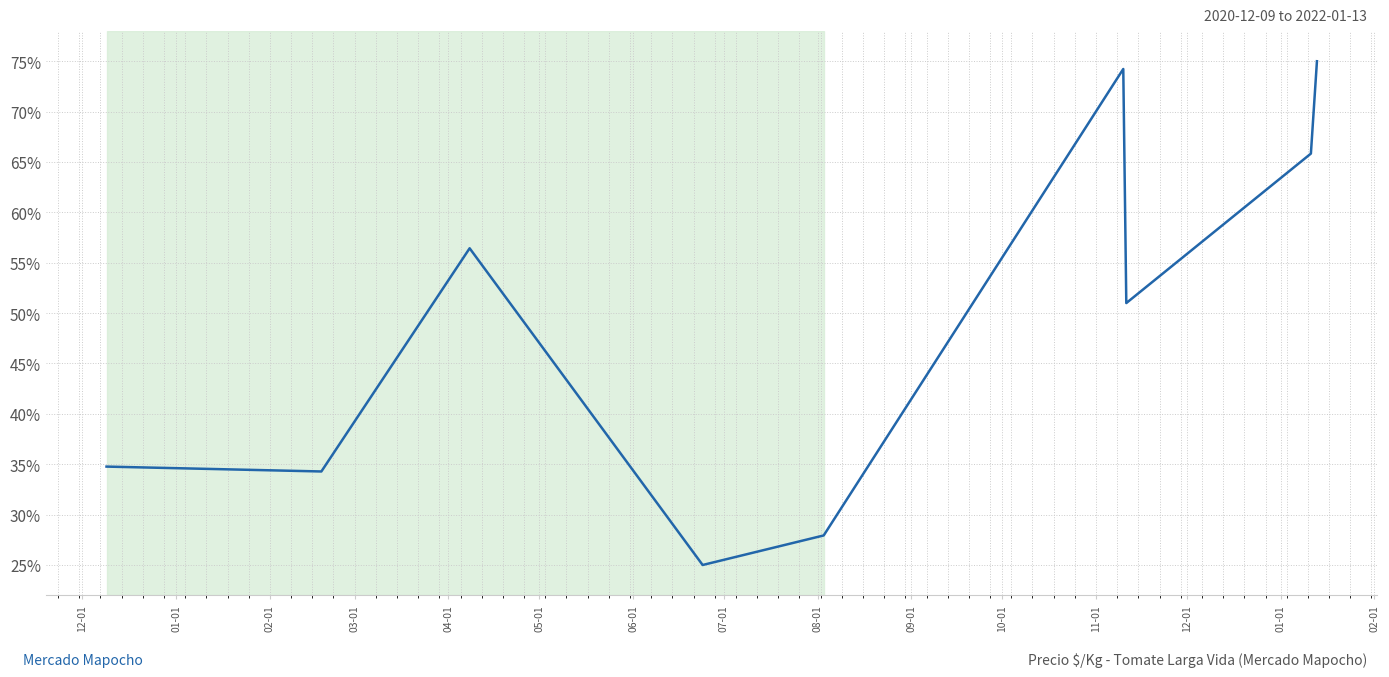

What is the difference between the maximum and minimum values?

50.0